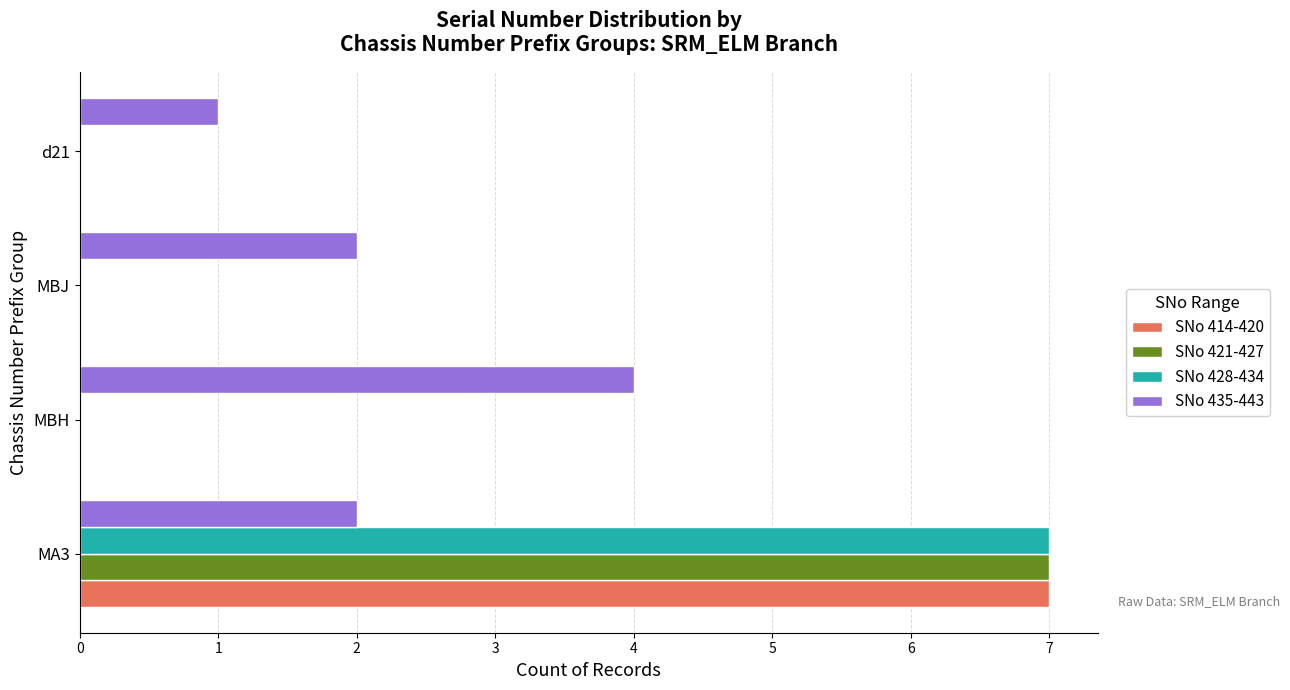

True or false: SNo 428-434 has a value of 3 at MA3.

False